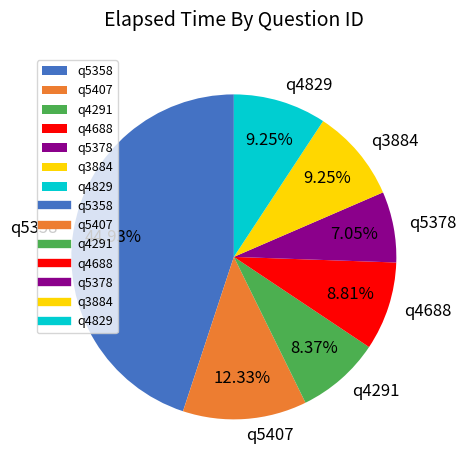

Is there any slice that represents more than half of the pie?

No